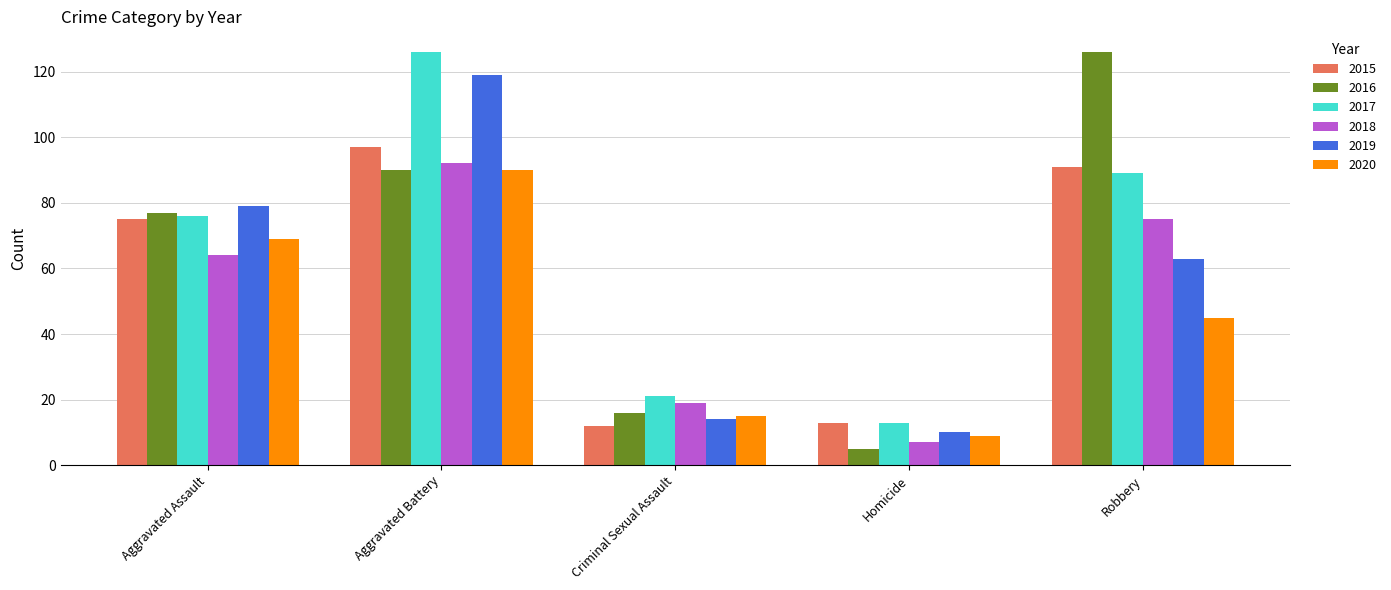

Which series has the largest range (max minus min)?

2016